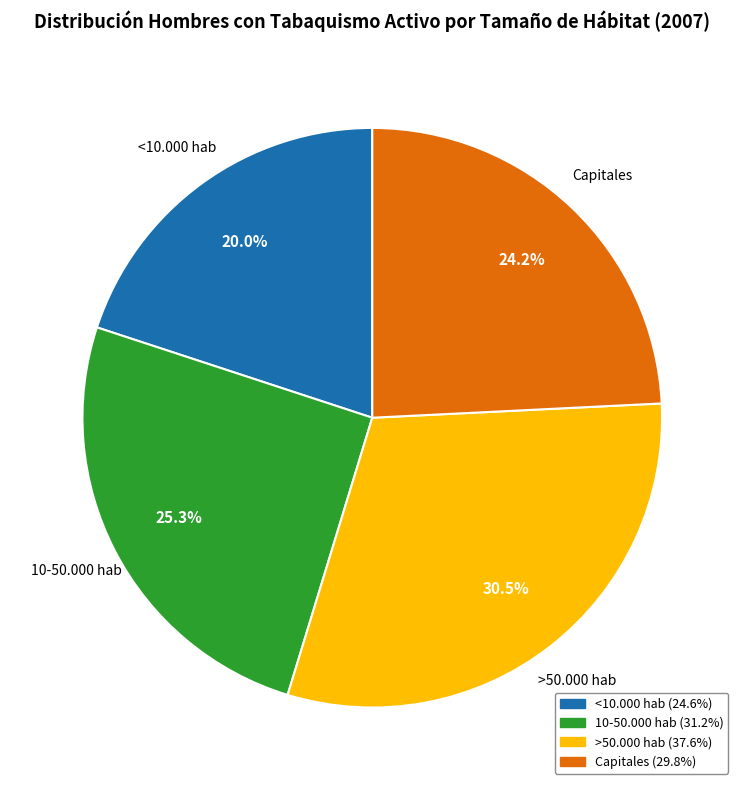

What is the largest slice in the pie chart?

>50.000 hab